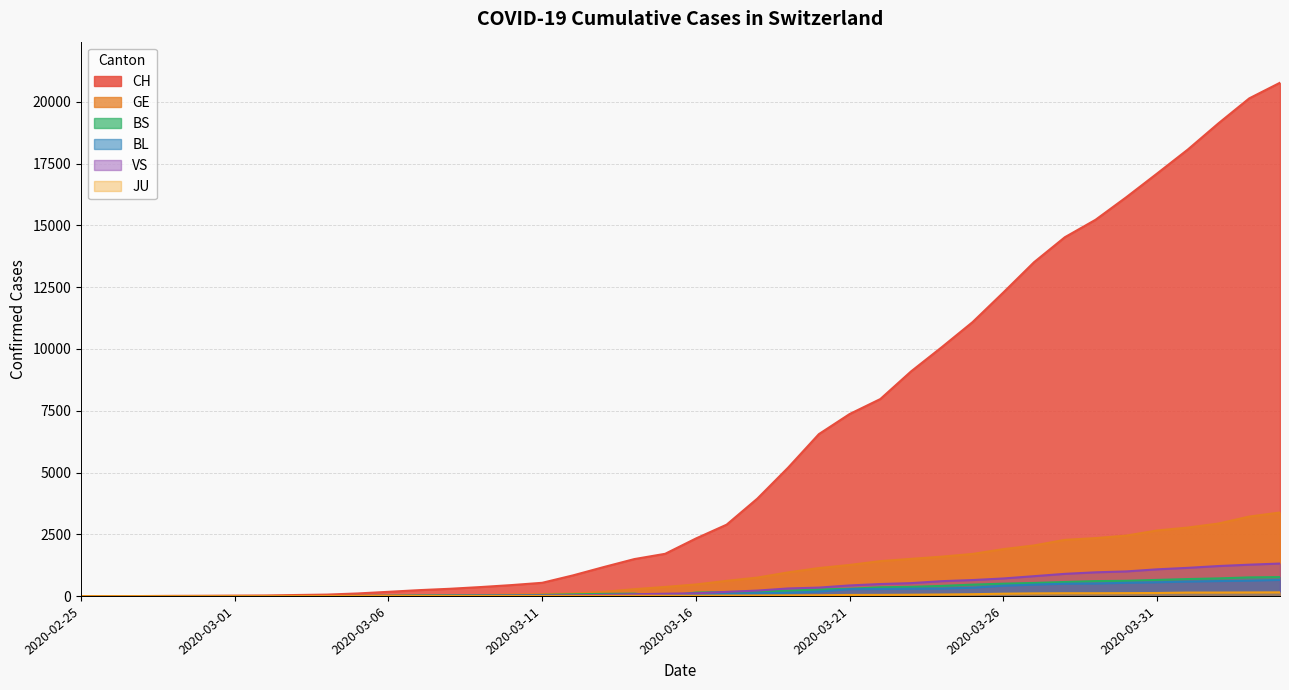

List the series in order of their peak value, lowest first.

JU, BL, BS, VS, GE, CH